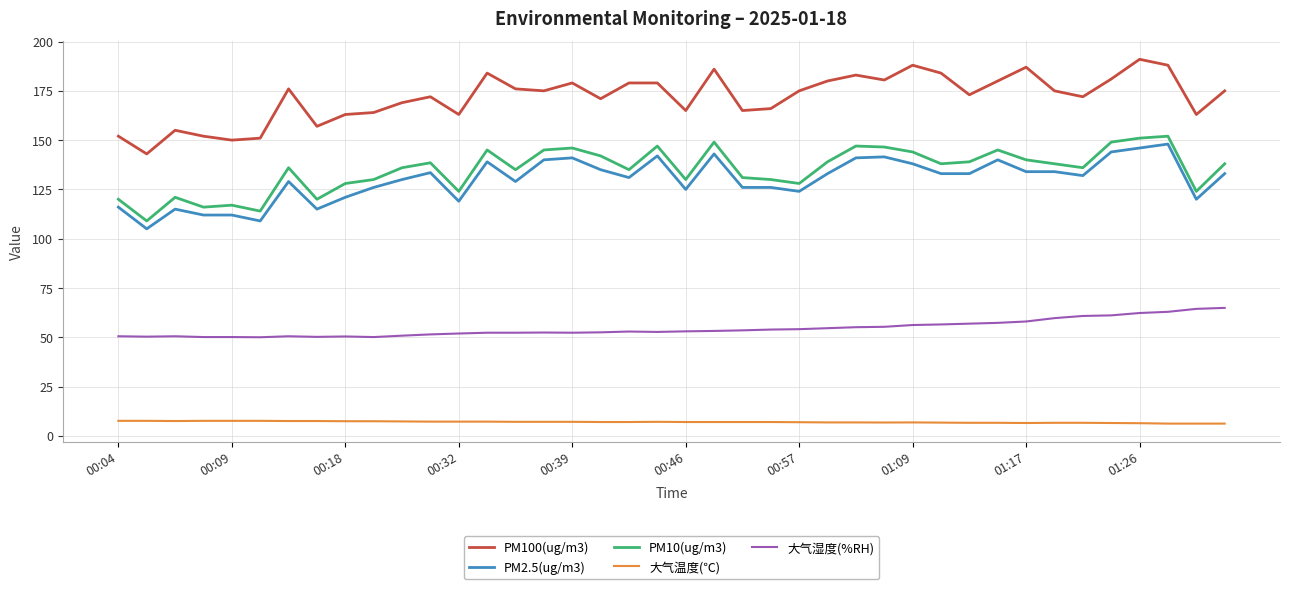

What is the lowest value of the PM100(ug/m3) series?

143.0